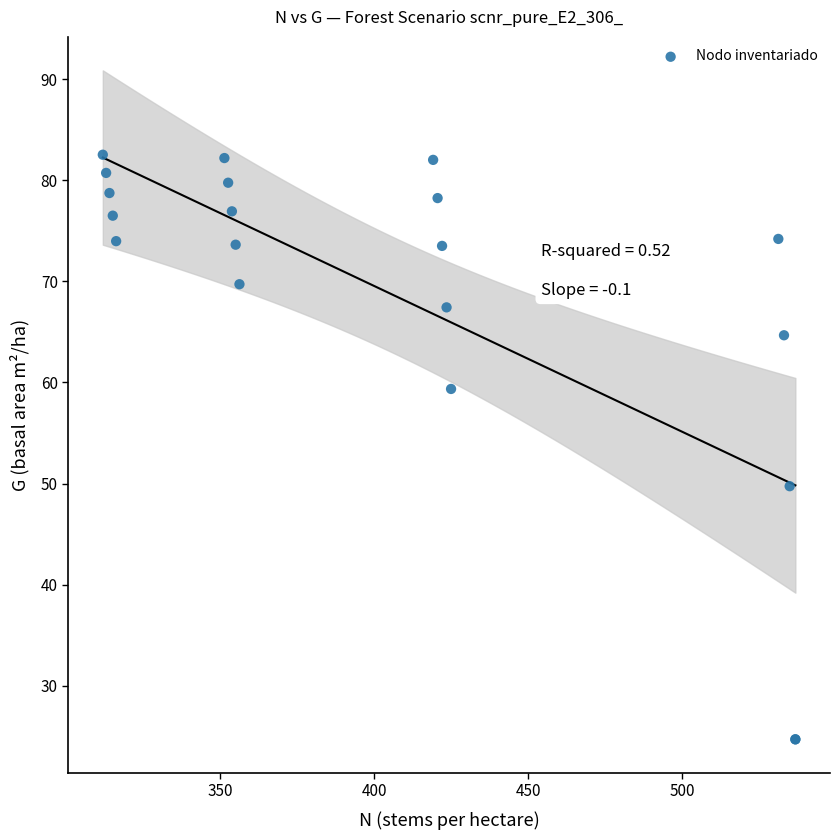

What Y value in the scatter plot is closest to 53?

49.7